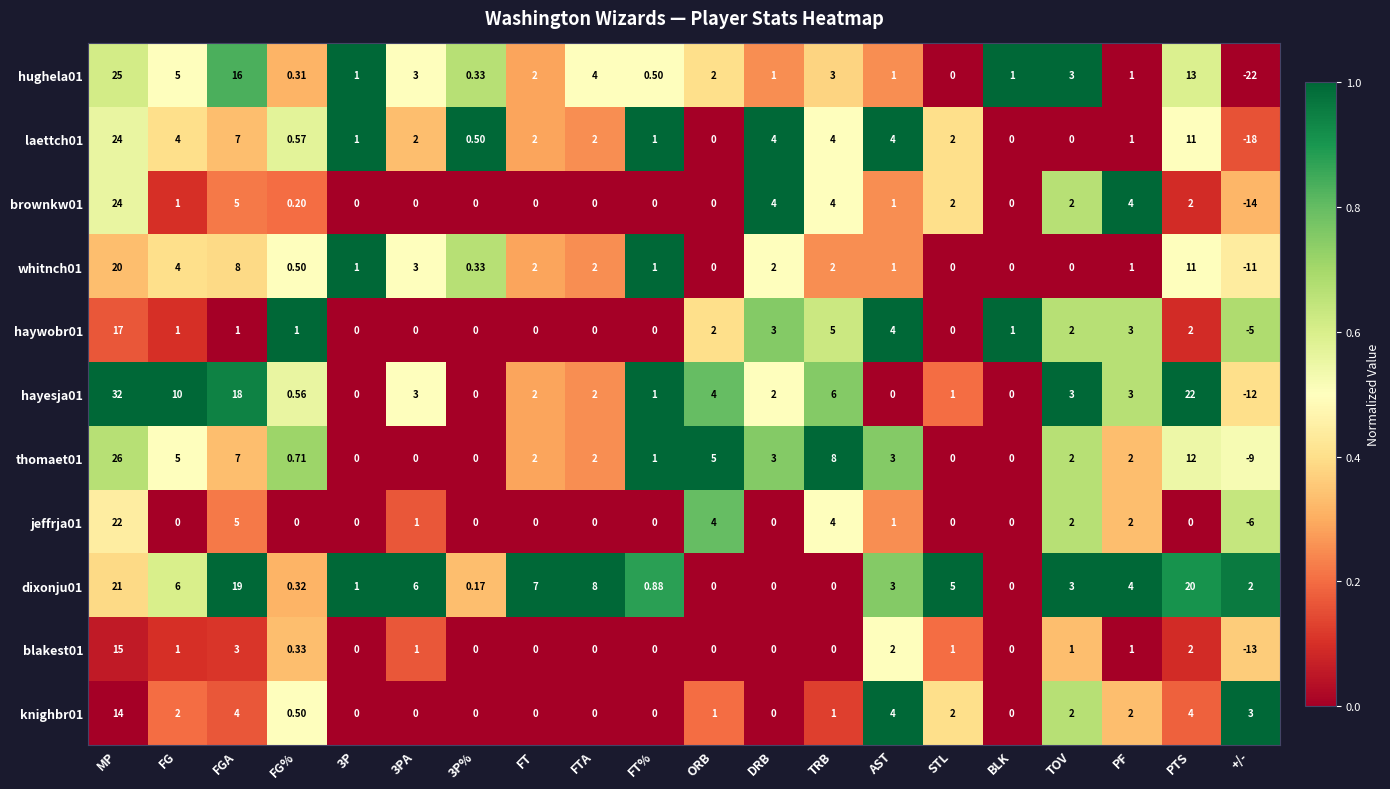

Is the value of whitnch01 at TRB greater than the value of blakest01 at TOV?

Yes